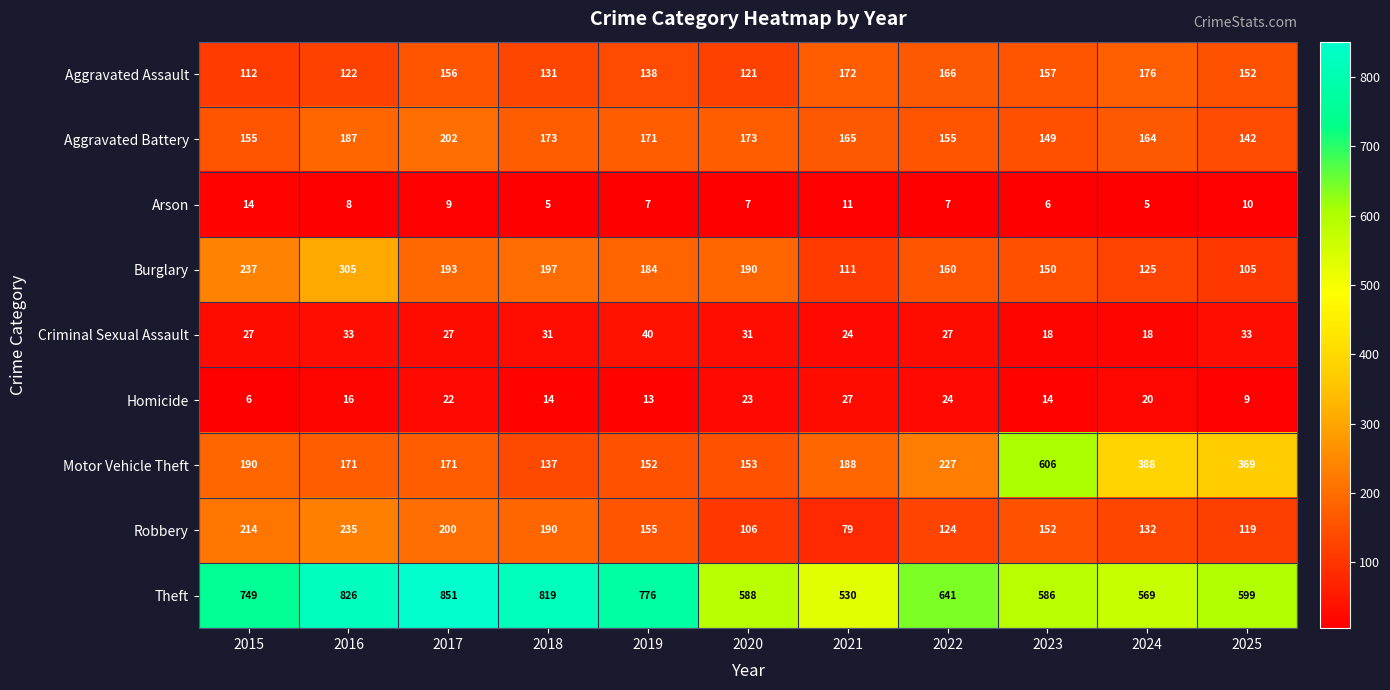

What is the difference between the Theft values at 2020 and 2016?

238